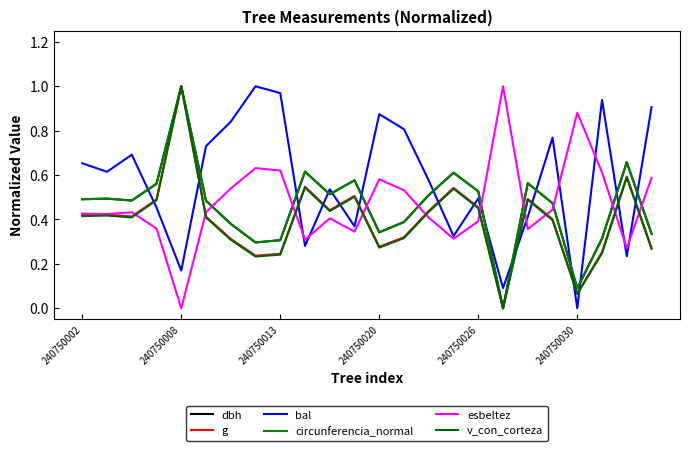

Reading left to right, extract all data points from this chart.

dbh: 0.5	0.5	0.5	0.6	1.0	0.5	0.4	0.3	0.3	0.6	0.5	0.6	0.3	0.4	0.5	0.6	0.5	0.0	0.6	0.5	0.1	0.3	0.7	0.3
g: 0.4	0.4	0.4	0.5	1.0	0.4	0.3	0.2	0.2	0.5	0.4	0.5	0.3	0.3	0.4	0.5	0.5	0.0	0.5	0.4	0.1	0.3	0.6	0.3
bal: 0.7	0.6	0.7	0.5	0.2	0.7	0.8	1.0	1.0	0.3	0.5	0.4	0.9	0.8	0.6	0.3	0.5	0.1	0.4	0.8	0.0	0.9	0.2	0.9
circunferencia_normal: 0.5	0.5	0.5	0.6	1.0	0.5	0.4	0.3	0.3	0.6	0.5	0.6	0.3	0.4	0.5	0.6	0.5	0.0	0.6	0.5	0.1	0.3	0.7	0.3
esbeltez: 0.4	0.4	0.4	0.4	0.0	0.4	0.5	0.6	0.6	0.3	0.4	0.3	0.6	0.5	0.4	0.3	0.4	1.0	0.4	0.4	0.9	0.6	0.3	0.6
v_con_corteza: 0.4	0.4	0.4	0.5	1.0	0.4	0.3	0.2	0.2	0.5	0.4	0.5	0.3	0.3	0.4	0.5	0.5	0.0	0.5	0.4	0.1	0.2	0.6	0.3